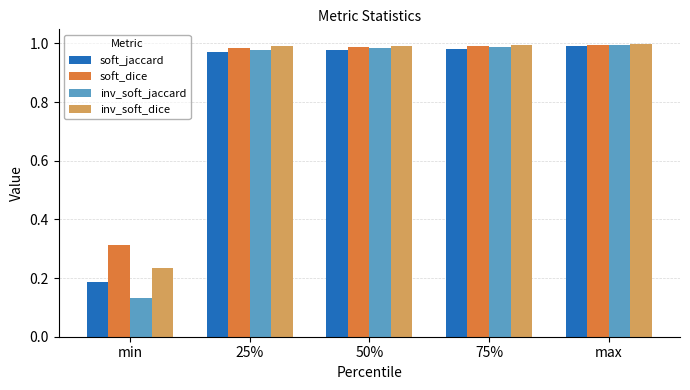

Where is inv_soft_dice nearest to the value 0?

min